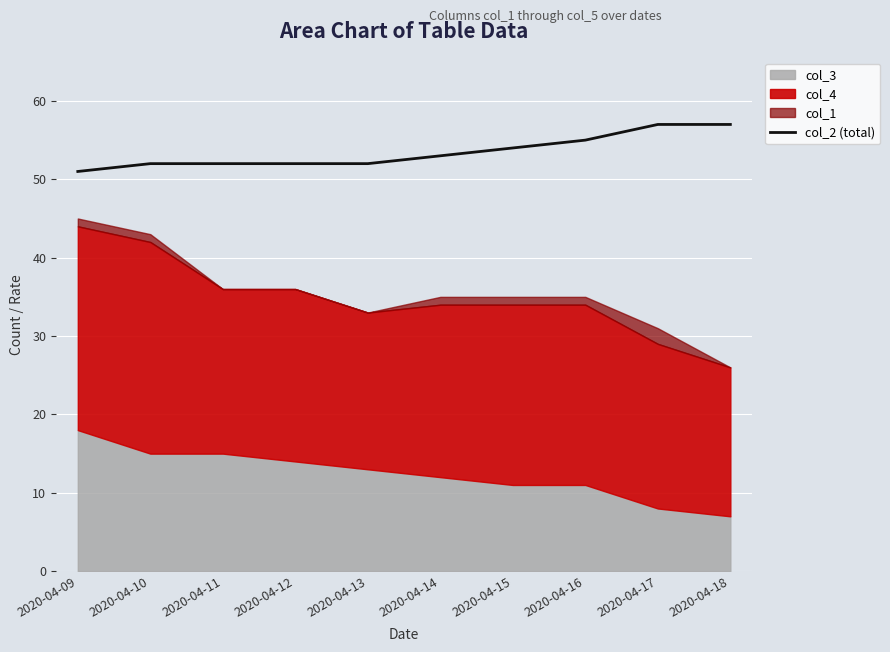

At which category does the chart reach its peak across all series?

2020-04-17